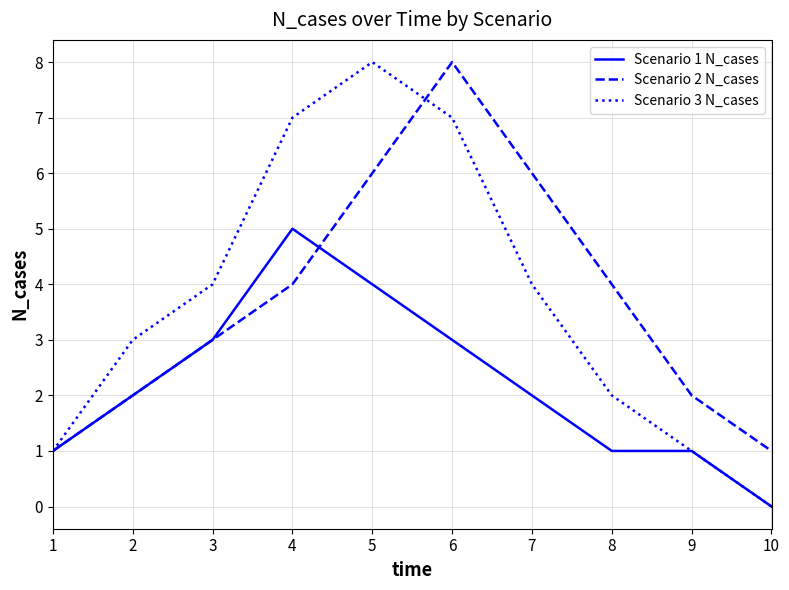

Rank the series at 7 from highest to lowest value.

Scenario 2 N_cases, Scenario 3 N_cases, Scenario 1 N_cases